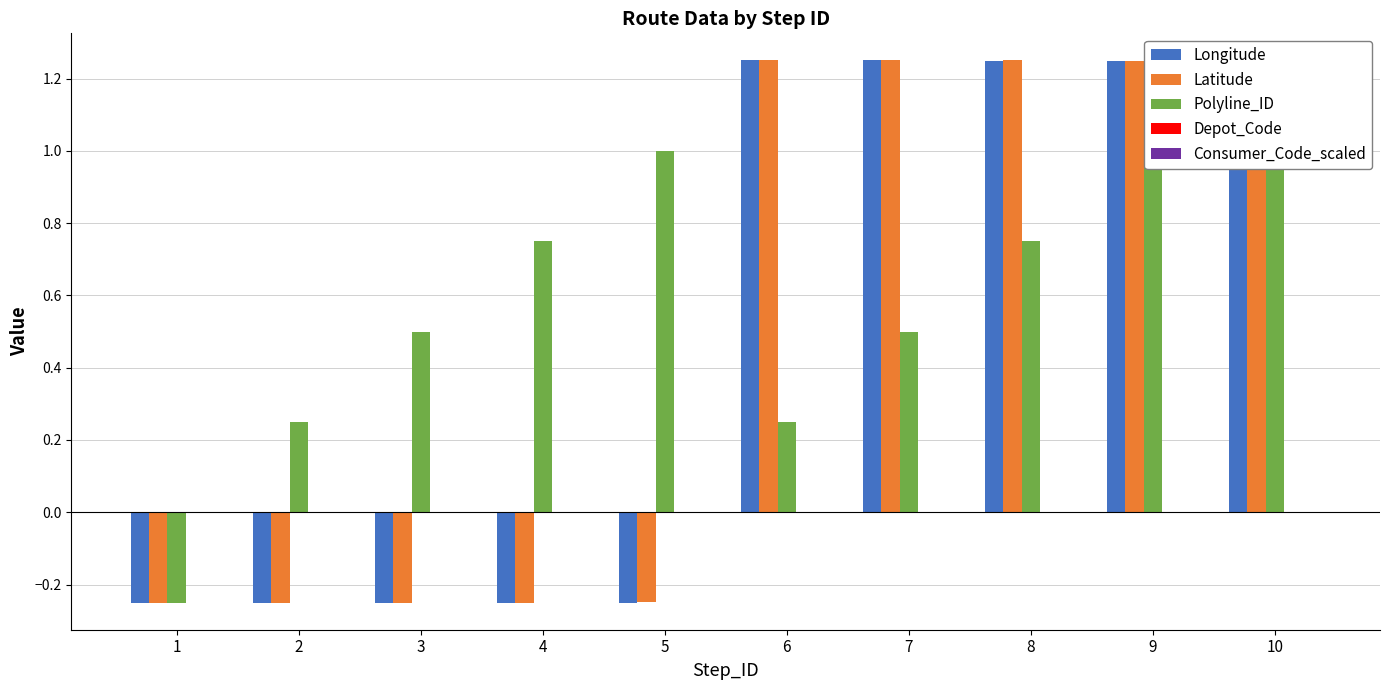

The value of Consumer_Code_scaled at 9 is 0.0. True or false?

True